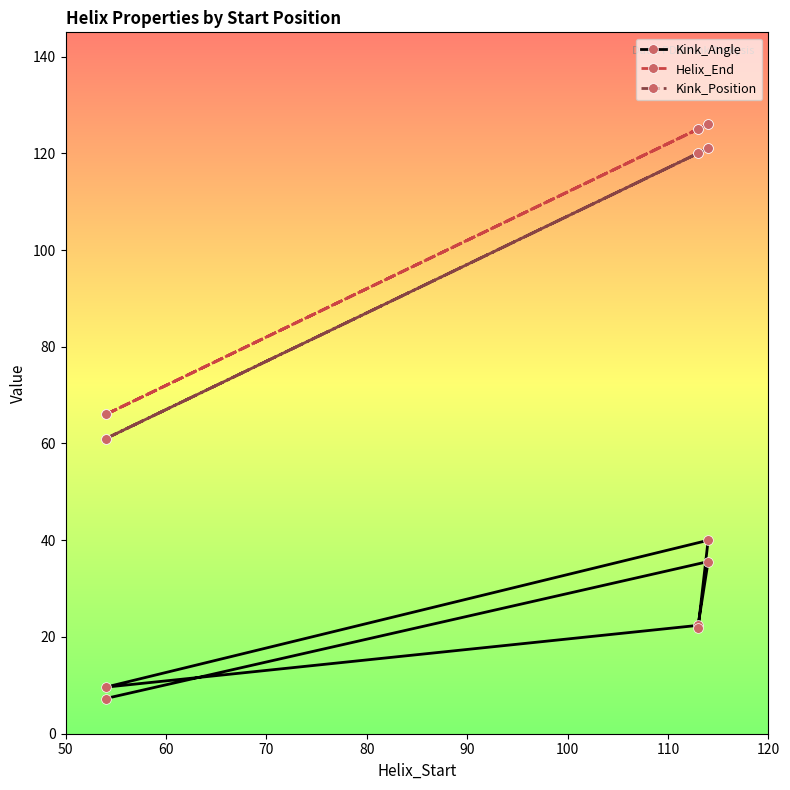

What is the greatest value displayed?

126.0